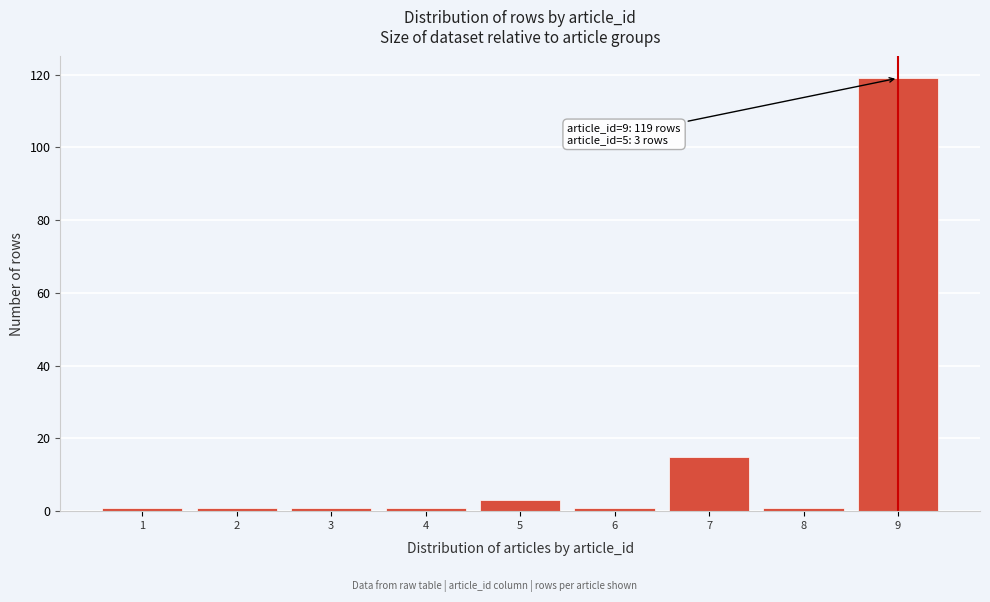

Reading left to right, list all the values displayed in this chart.

1=1	2=1	3=1	4=1	5=3	6=1	7=15	8=1	9=119